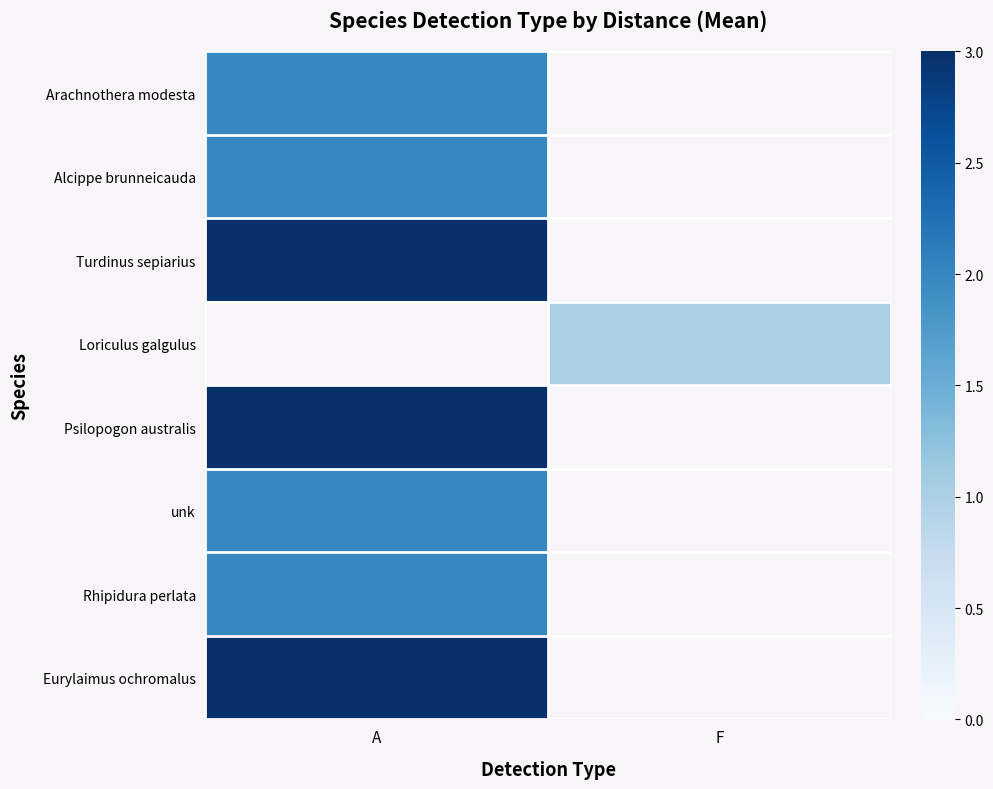

Is the value of Psilopogon australis at F greater than the value of Eurylaimus ochromalus at A?

No